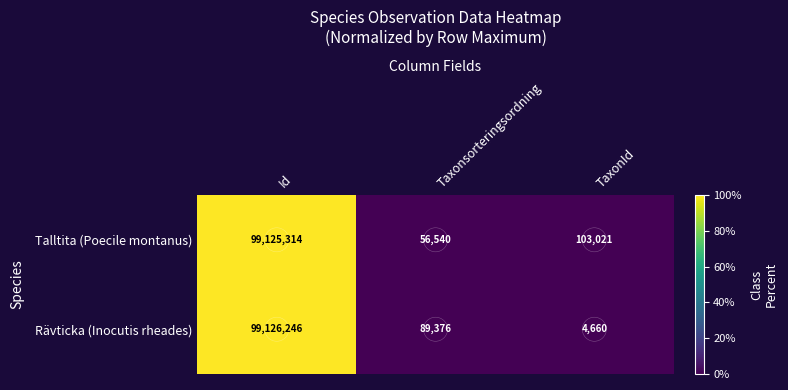

Which series has the largest range (max minus min)?

Rävticka (Inocutis rheades)